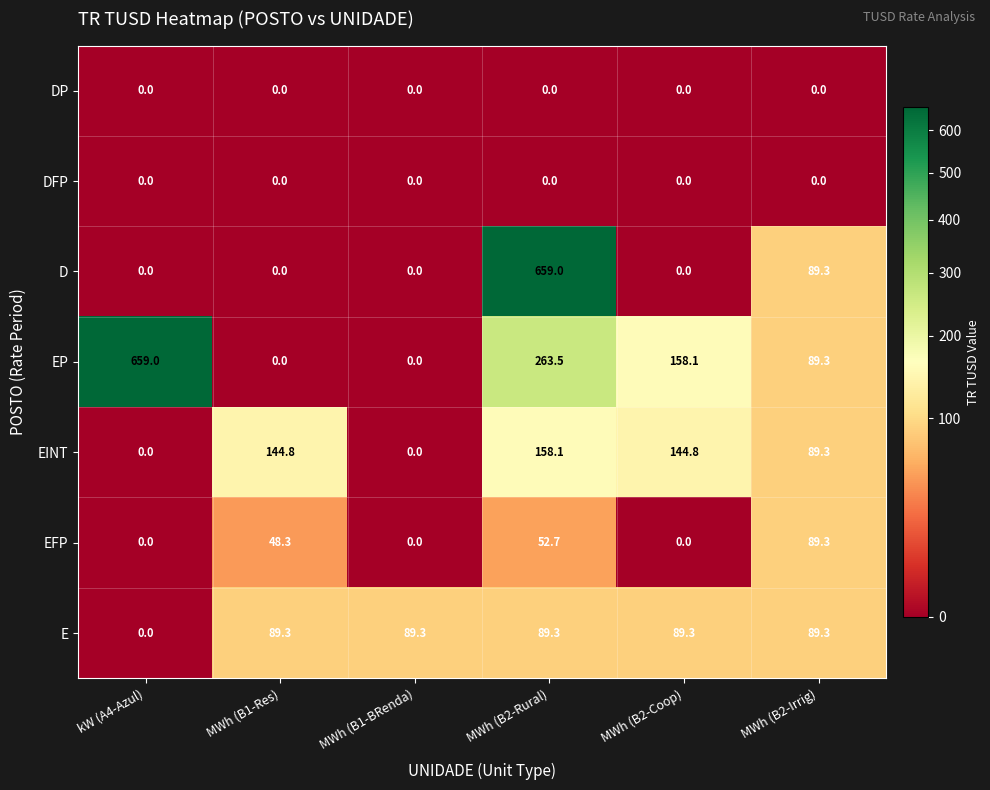

Where is EFP nearest to the value 44?

MWh (B1-Res)